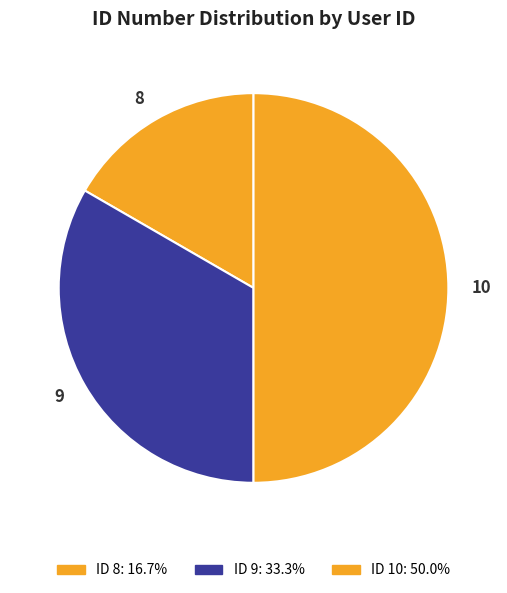

Rank the categories by value from highest to lowest.

10, 9, 8